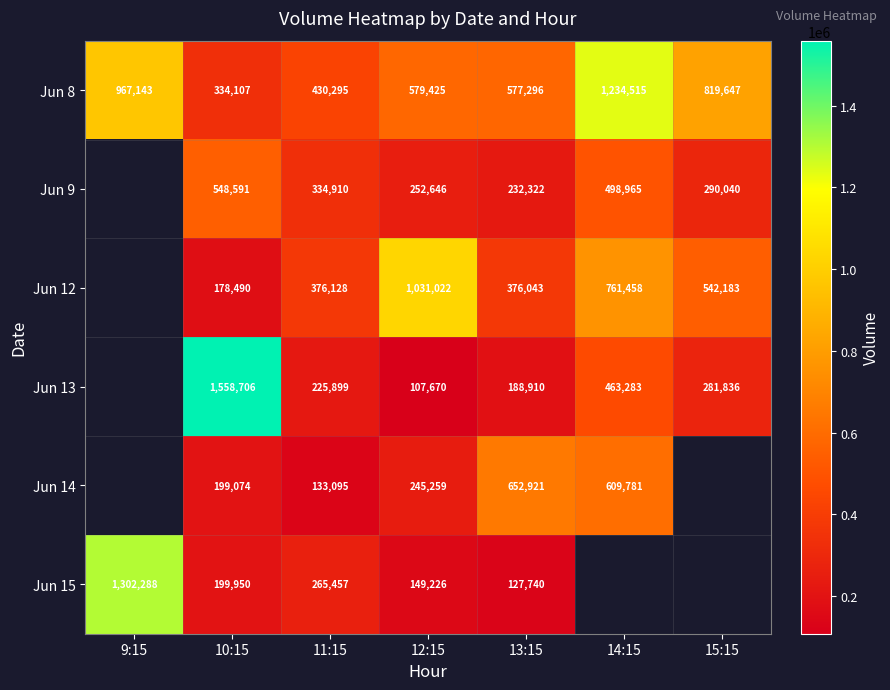

What is the sum of the Jun 12 values at 12:15 and 14:15?

1792480